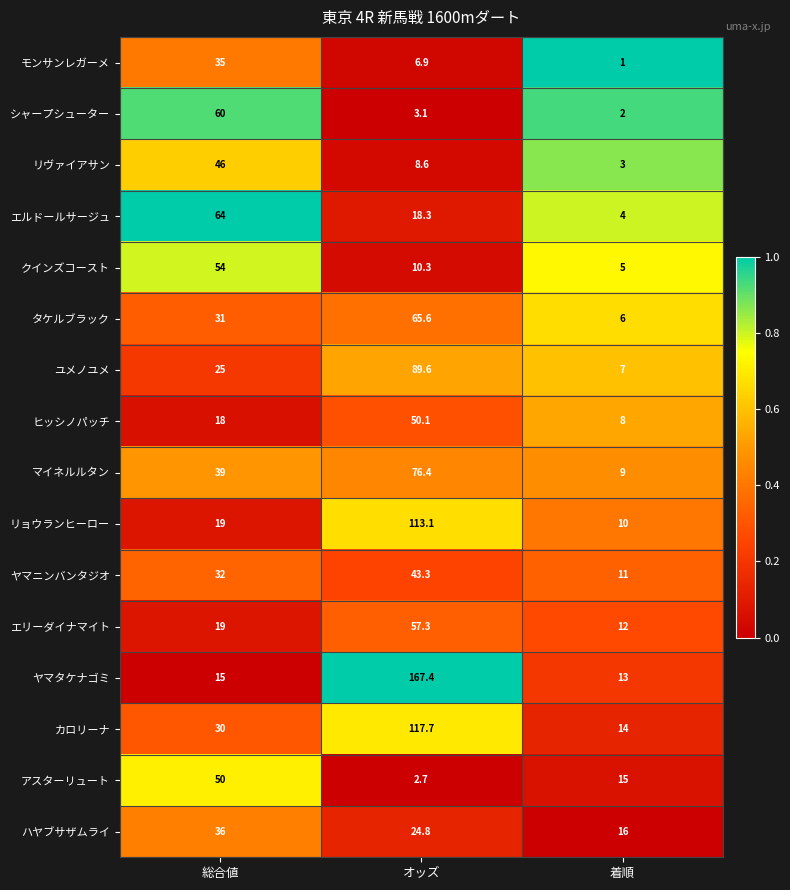

At オッズ, list the series in order from largest to smallest.

ヤマタケナゴミ, カロリーナ, リョウランヒーロー, ユメノユメ, マイネルルタン, タケルブラック, エリーダイナマイト, ヒッシノパッチ, ヤマニンバンタジオ, ハヤブサザムライ, エルドールサージュ, クインズコースト, リヴァイアサン, モンサンレガーメ, シャープシューター, アスターリュート